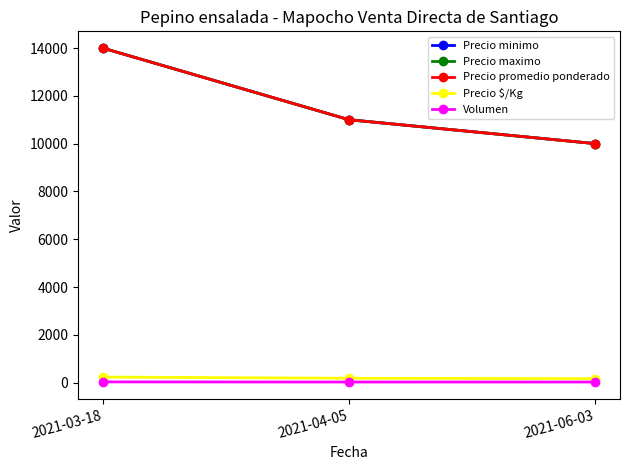

Is this an area chart (filled region under the line)?

No